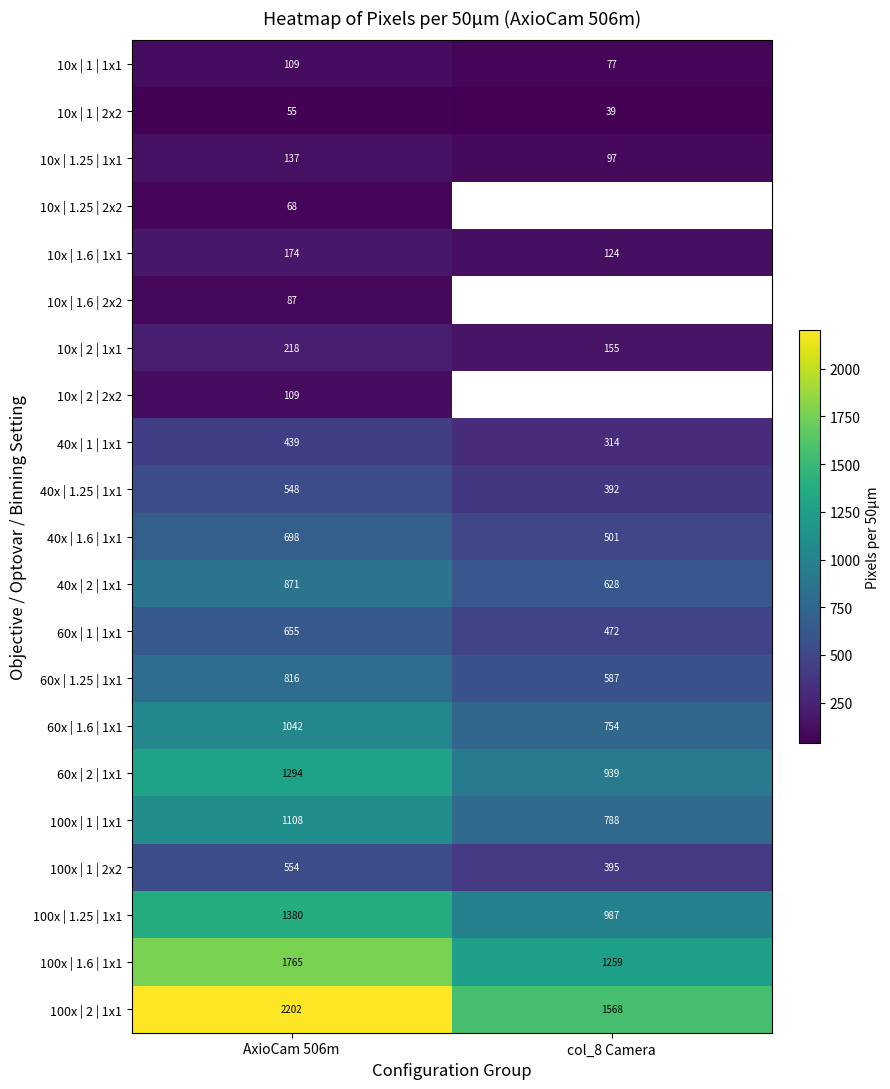

How many categories are shown in the chart?

2